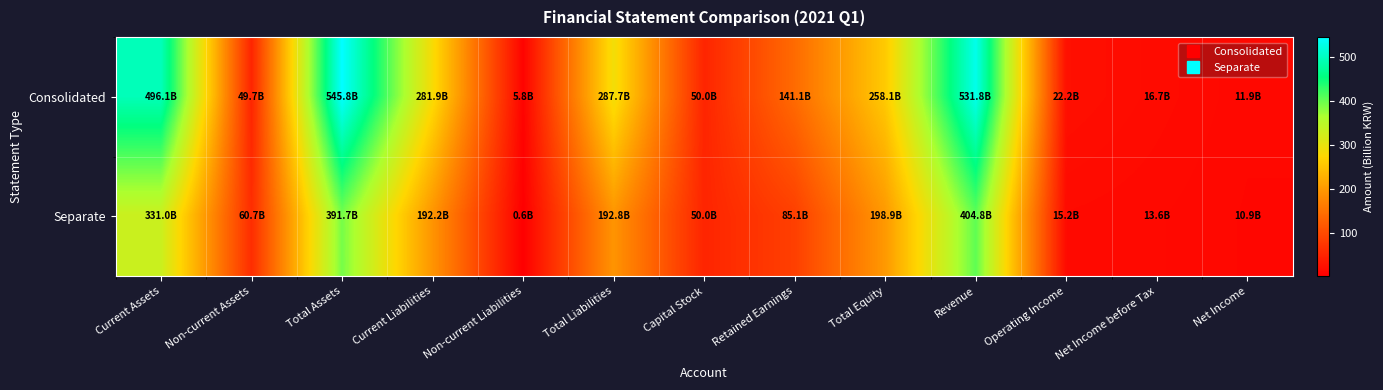

List the series in order of their peak value, highest first.

Consolidated, Separate